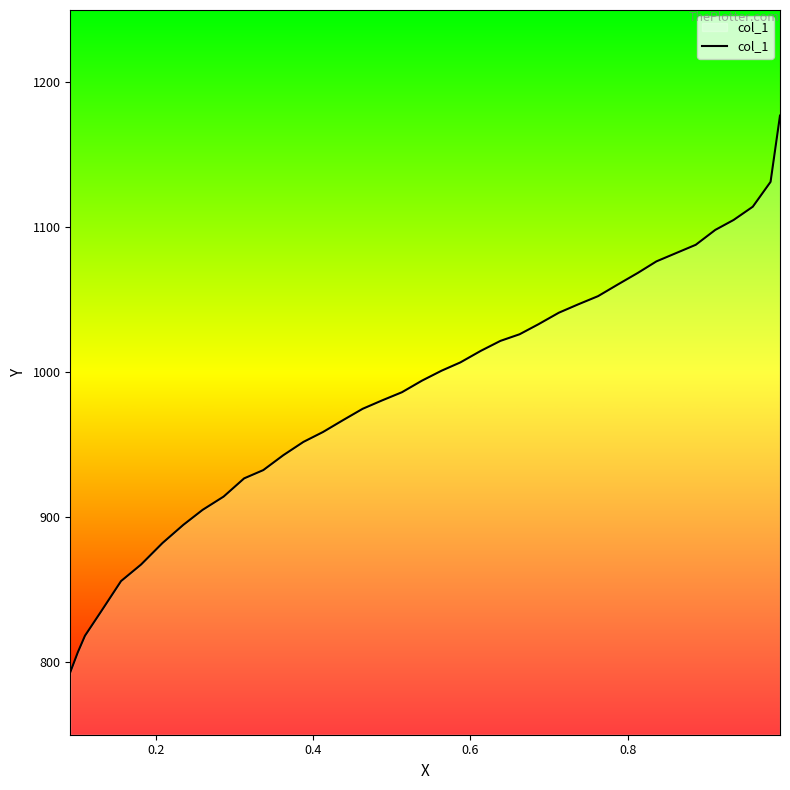

True or false: there are more than 1 points higher than both neighbors.

False